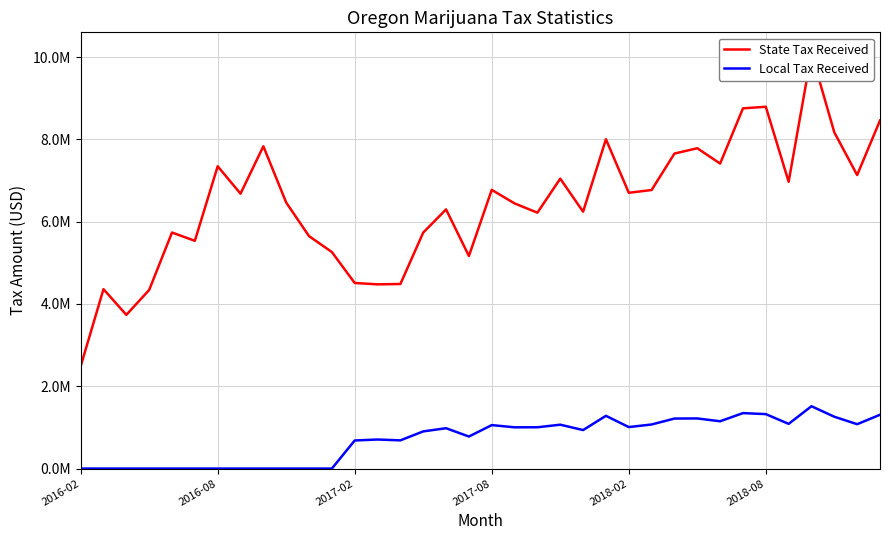

Which series changed the most between 22 and 25?

State Tax Received